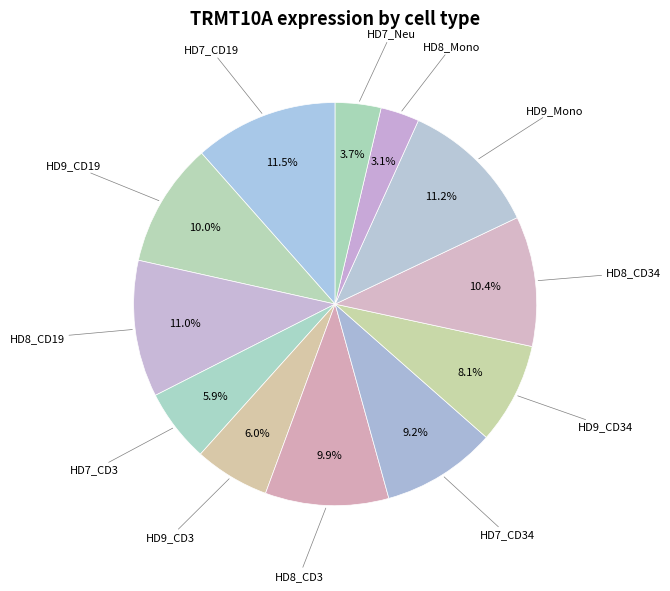

Is it true that HD7_Neu is 4% of the pie?

True